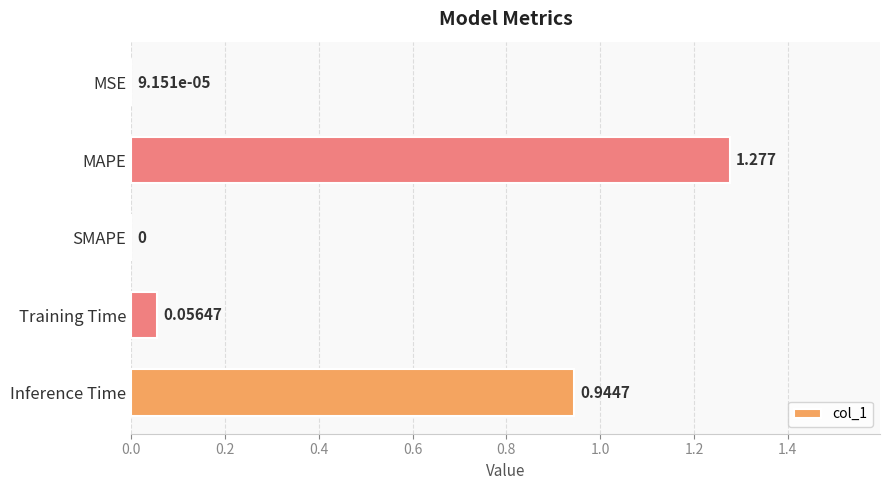

What is the average value?

0.5